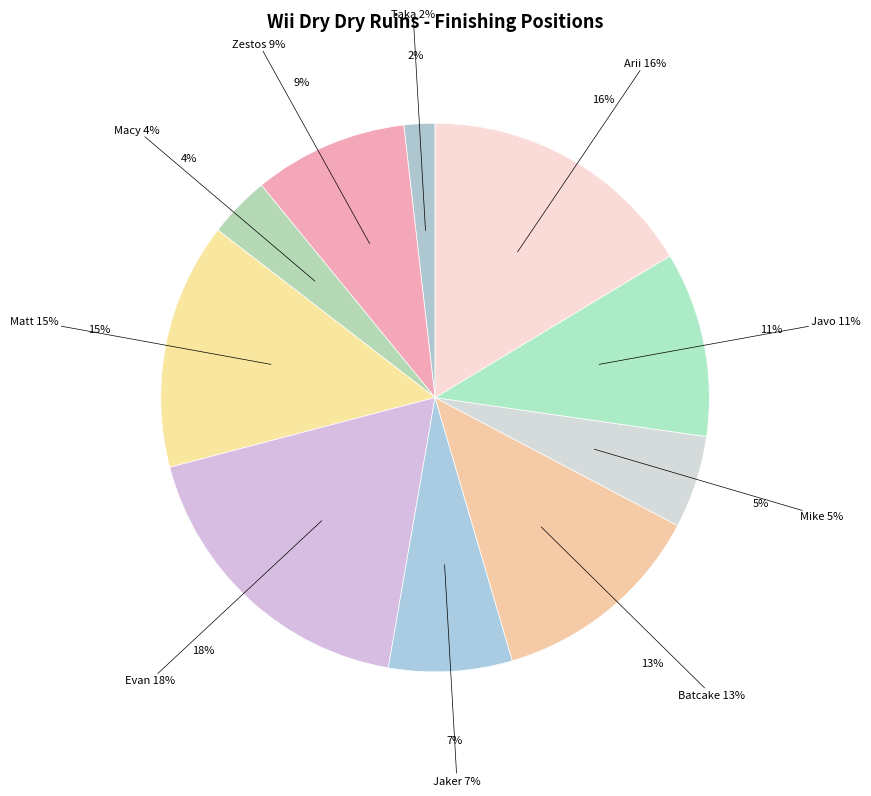

Does Zestos account for over 50% of the chart?

No